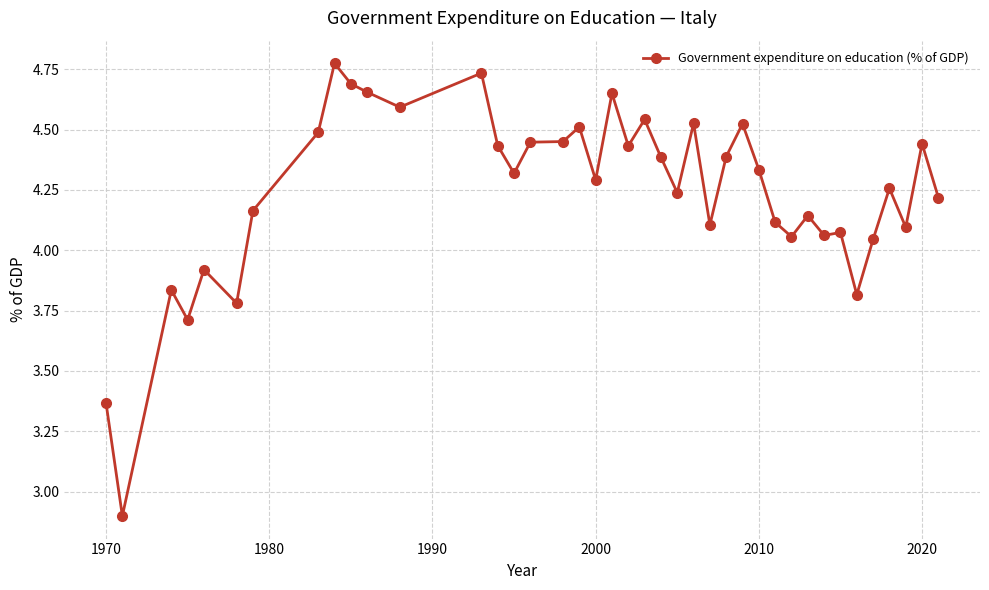

What is the smallest value displayed?

2.9